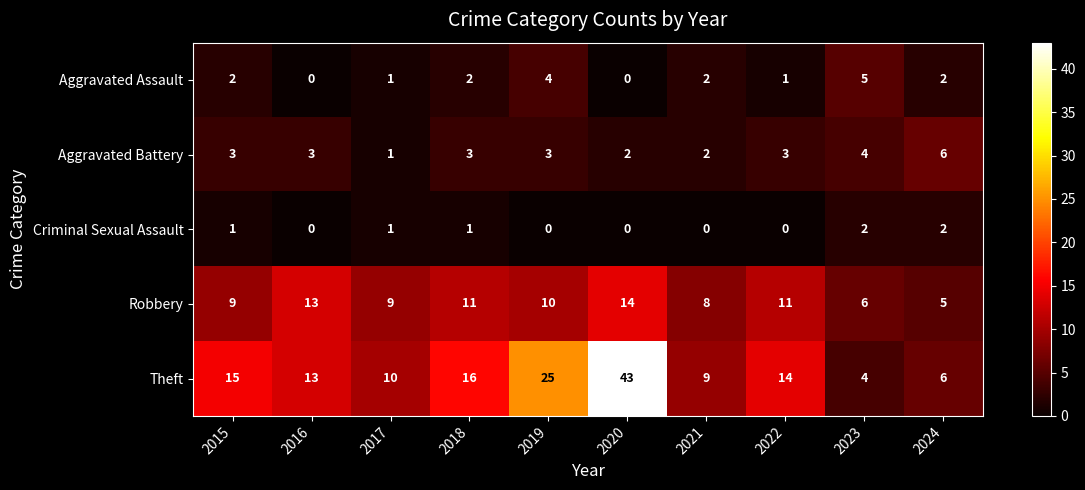

Rank the series by their maximum value, from lowest to highest.

Criminal Sexual Assault, Aggravated Assault, Aggravated Battery, Robbery, Theft